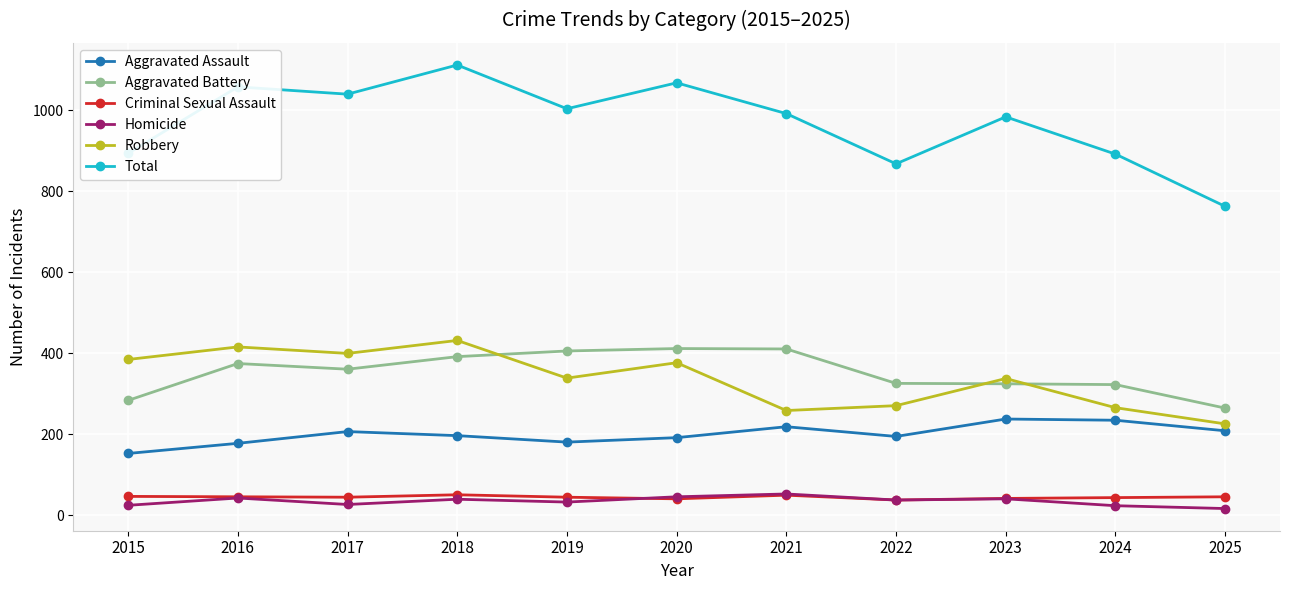

What is the value of the Criminal Sexual Assault point at the 10th from the left?

44